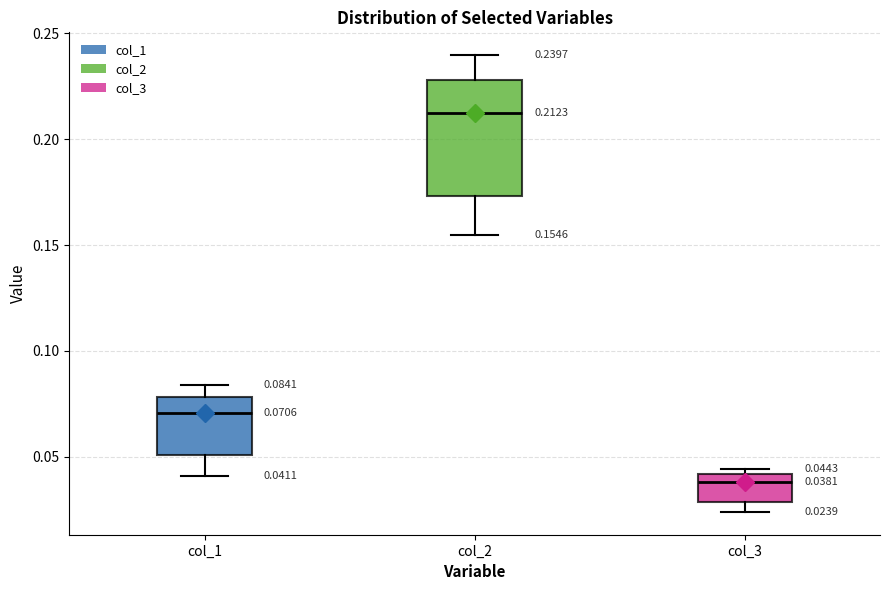

Which box is the tallest, from its lower edge to its upper edge?

col_2